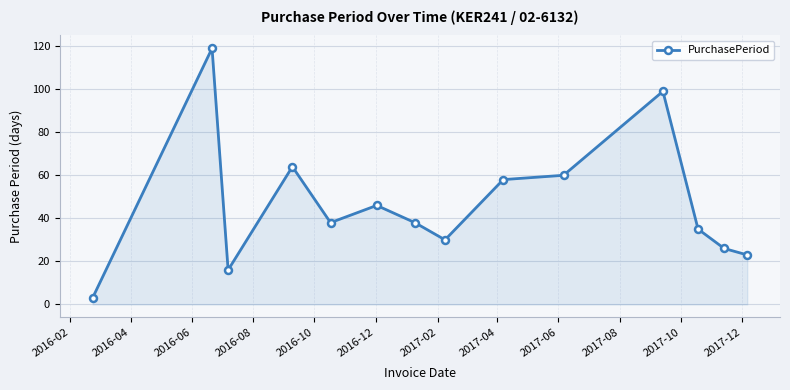

What is the sum of all values?

655